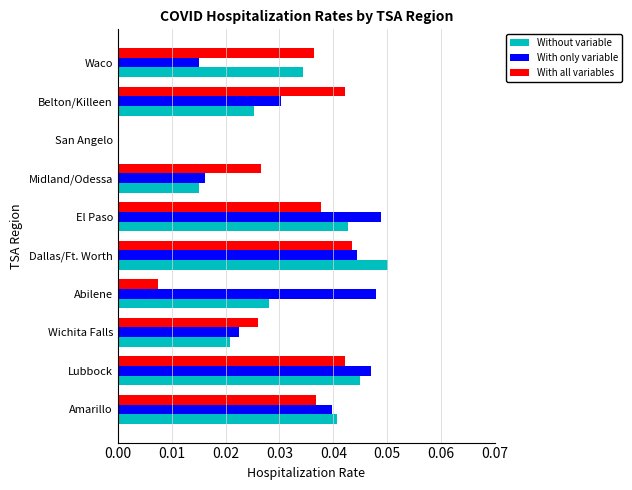

At which label is With only variable closest to 0?

San Angelo